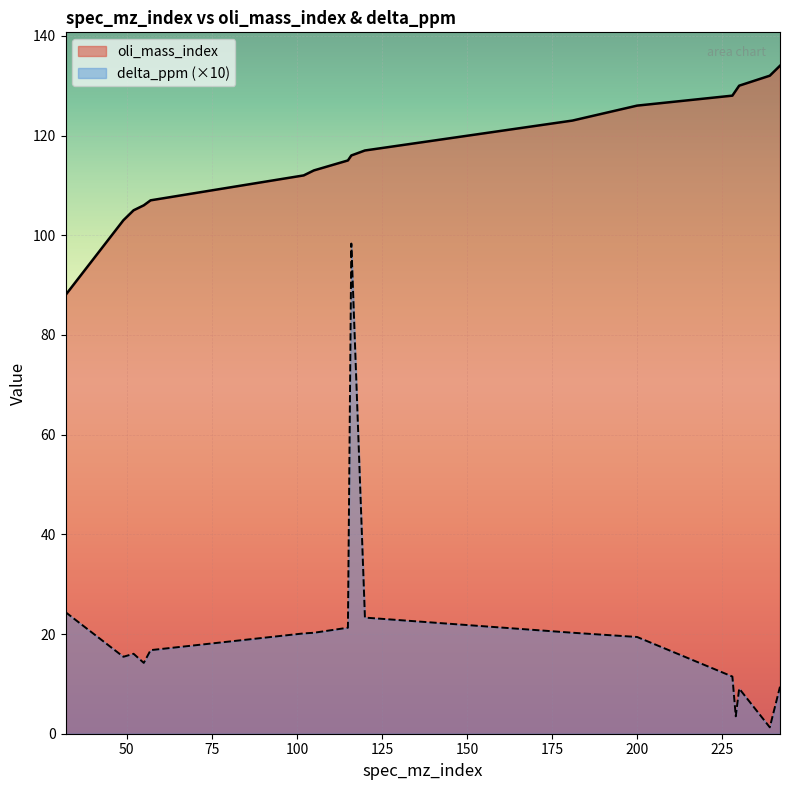

What is the sum of all delta_ppm values?

344.5